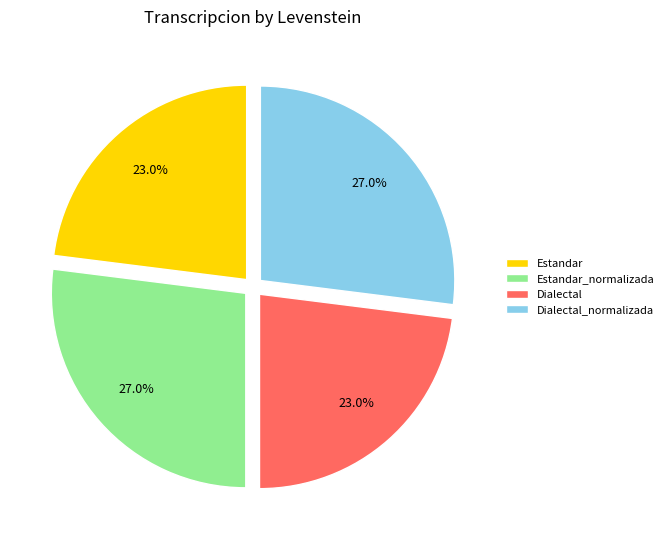

What percentage is NOT represented by Estandar_normalizada?

73.0%